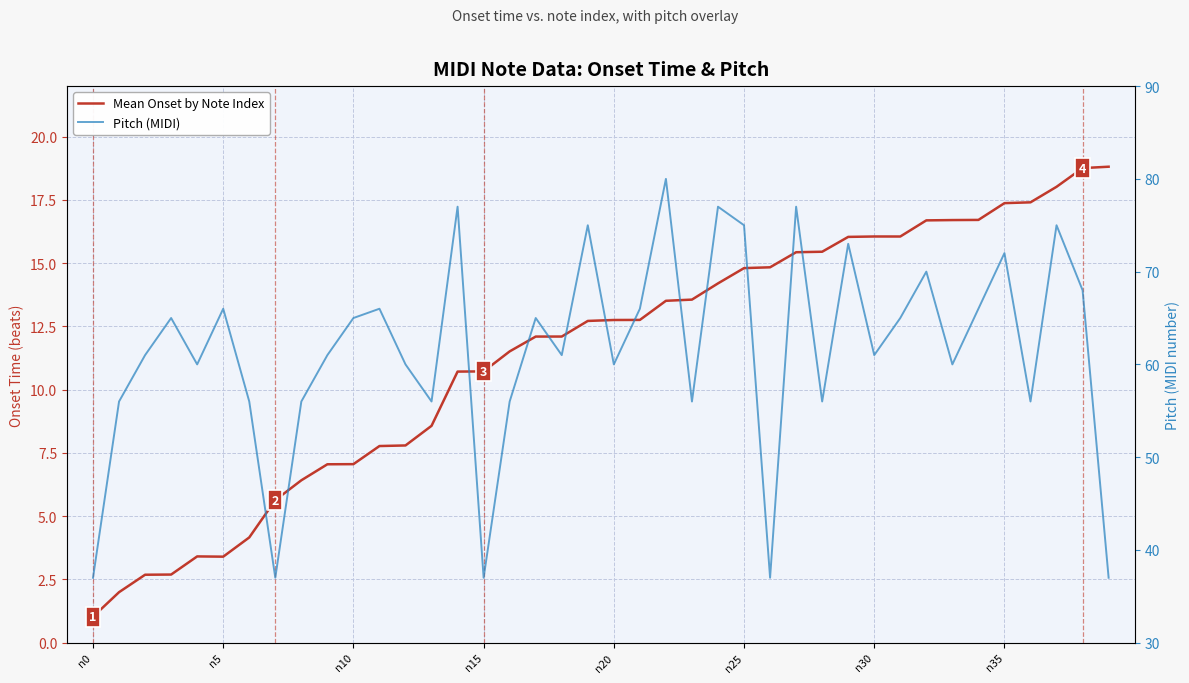

True or false: Pitch (MIDI) has more than 2 interior local peaks.

True